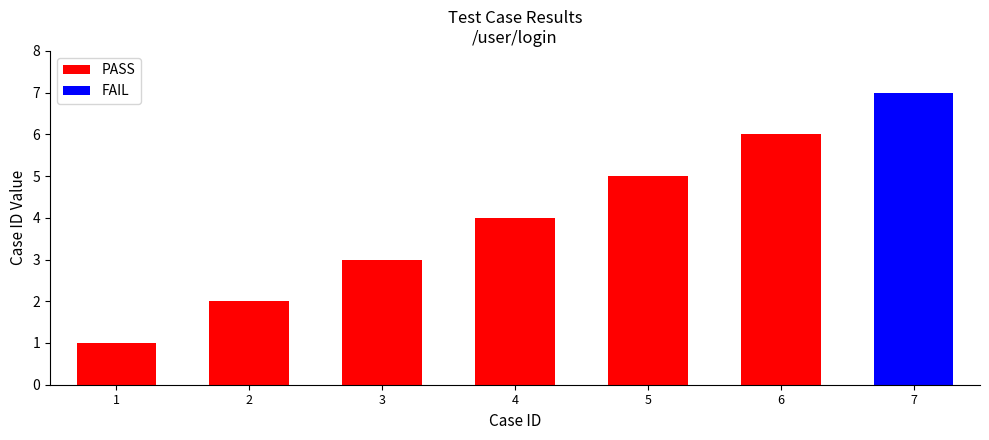

Is it true that the value at 4 is 7?

False